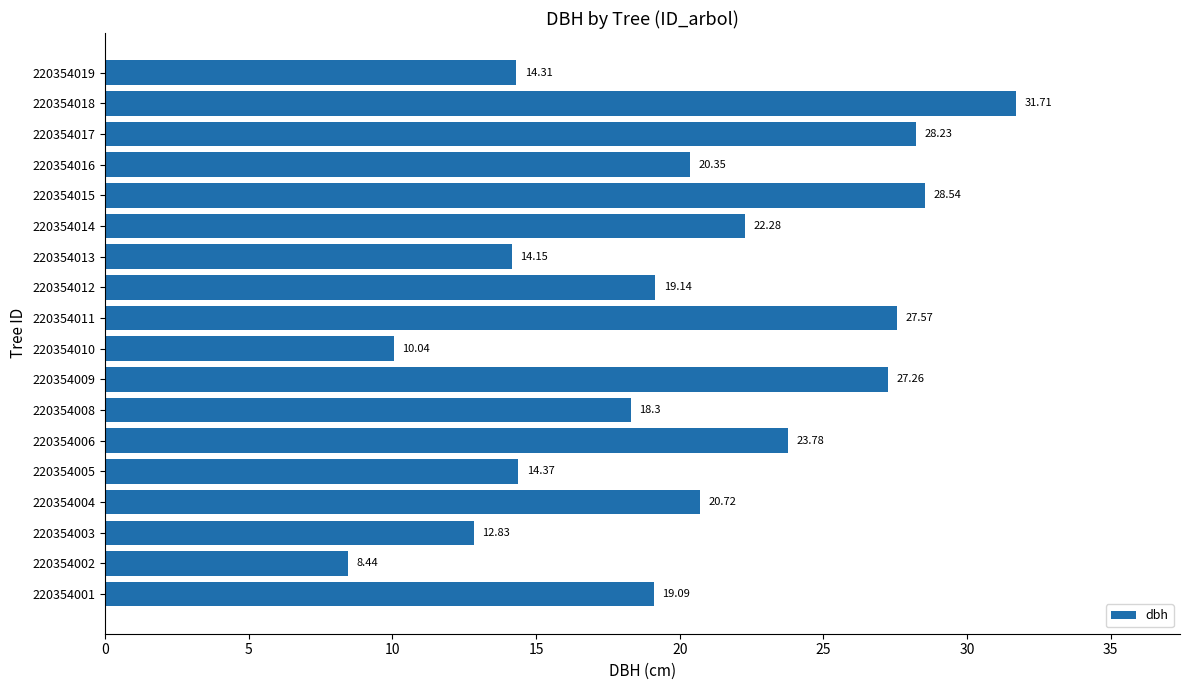

List the labels in order of value, smallest first.

220354002, 220354010, 220354003, 220354013, 220354019, 220354005, 220354008, 220354001, 220354012, 220354016, 220354004, 220354014, 220354006, 220354009, 220354011, 220354017, 220354015, 220354018